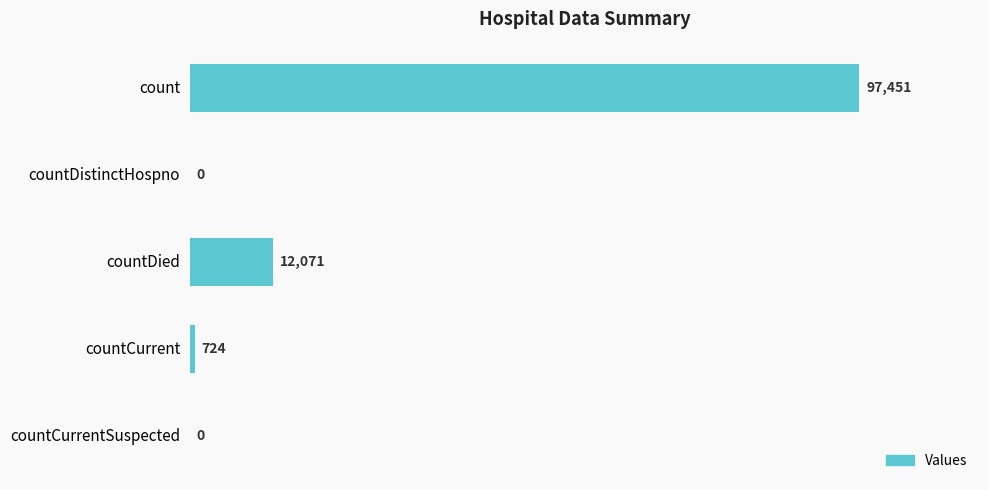

Reading top to bottom, list all the values displayed in this chart.

count=97451	countDistinctHospno=0	countDied=12071	countCurrent=724	countCurrentSuspected=0